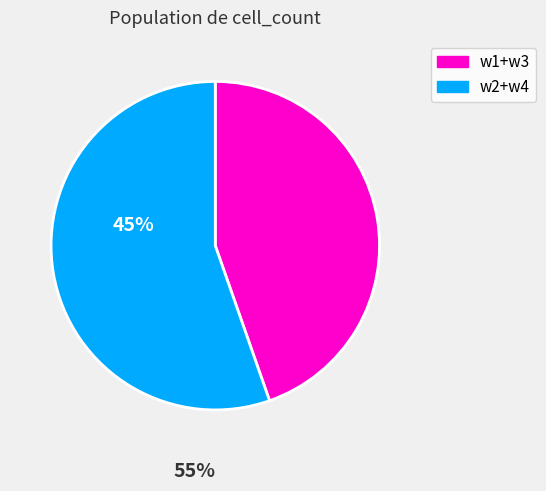

Count the number of slices in the pie.

2